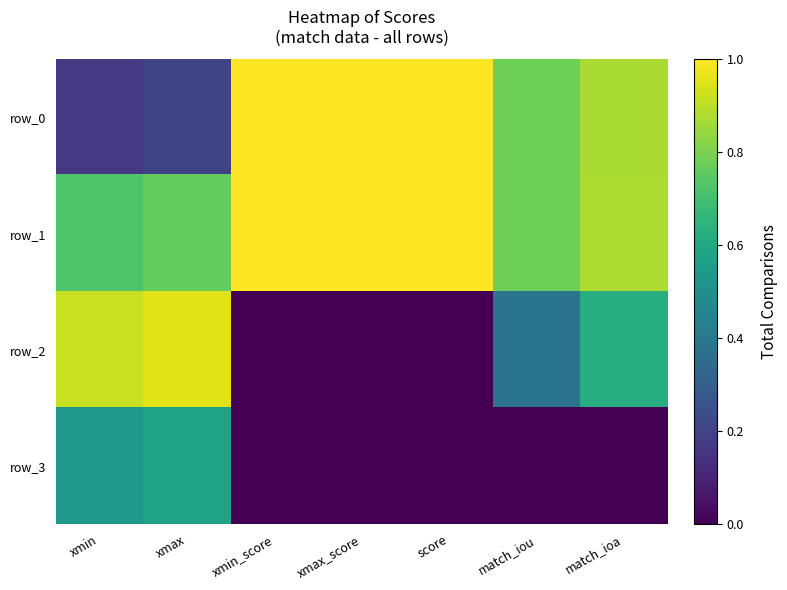

Rank the series by their average value, from highest to lowest.

row_1, row_0, row_2, row_3